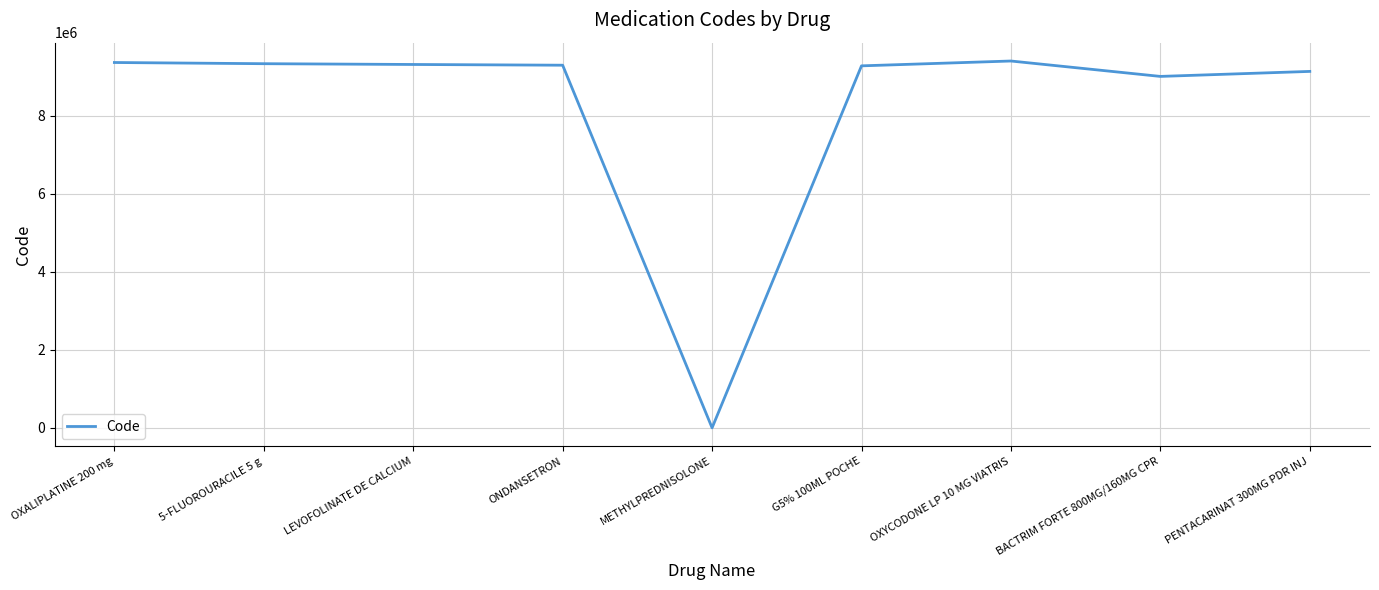

At which label does the data first exceed 9296278?

OXALIPLATINE 200 mg